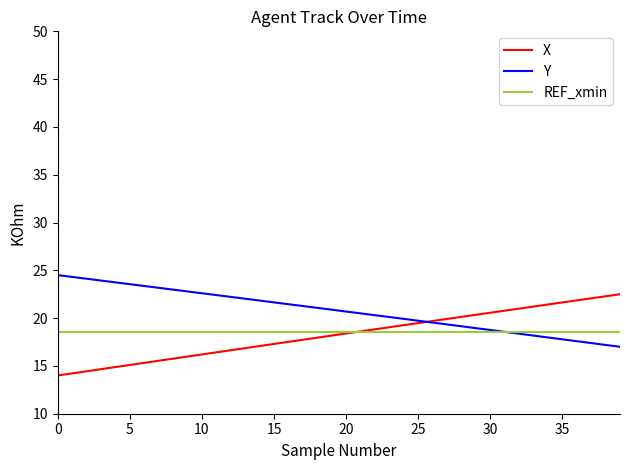

Rank the series by their maximum value, from lowest to highest.

REF_xmin, X, Y